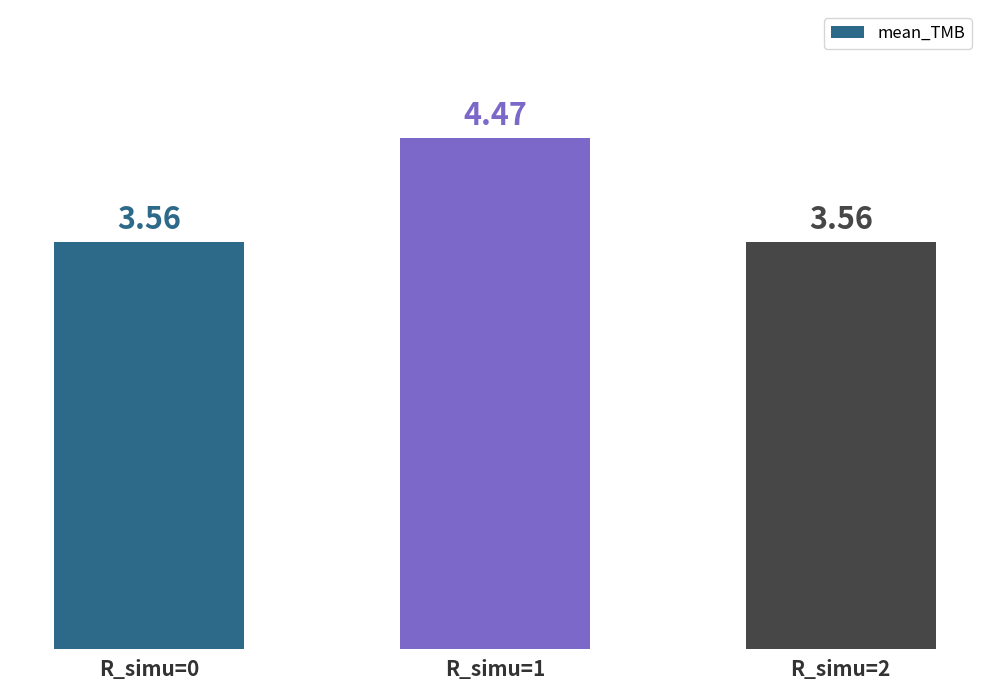

What is the sum of the values at R_simu=1 and R_simu=0?

8.0